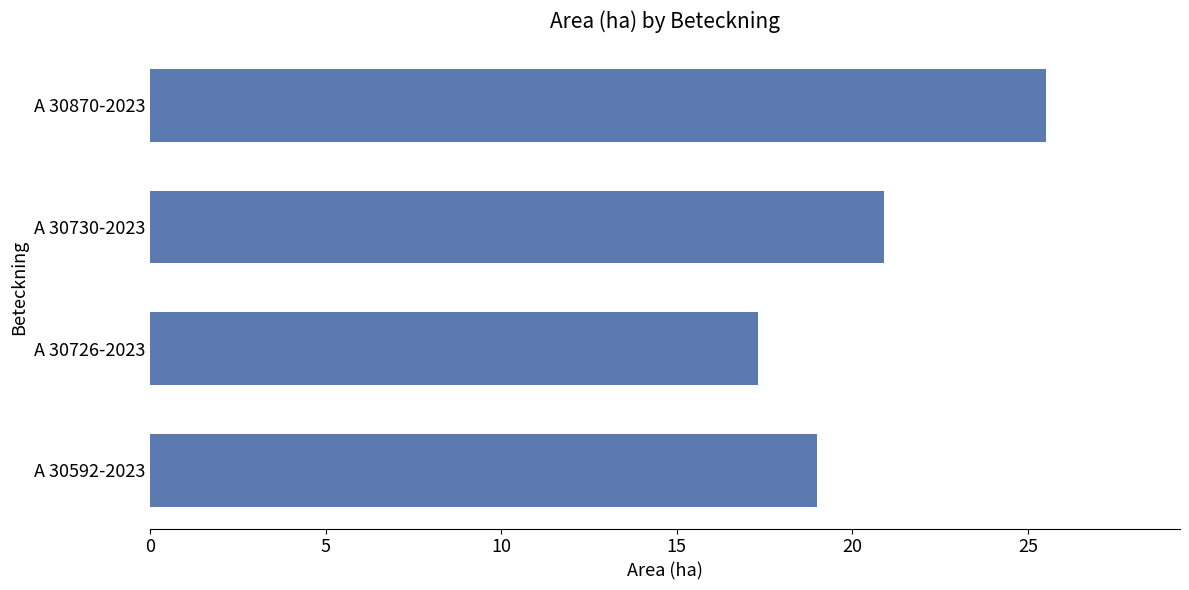

Rank the categories by value from highest to lowest.

A 30870-2023, A 30730-2023, A 30592-2023, A 30726-2023